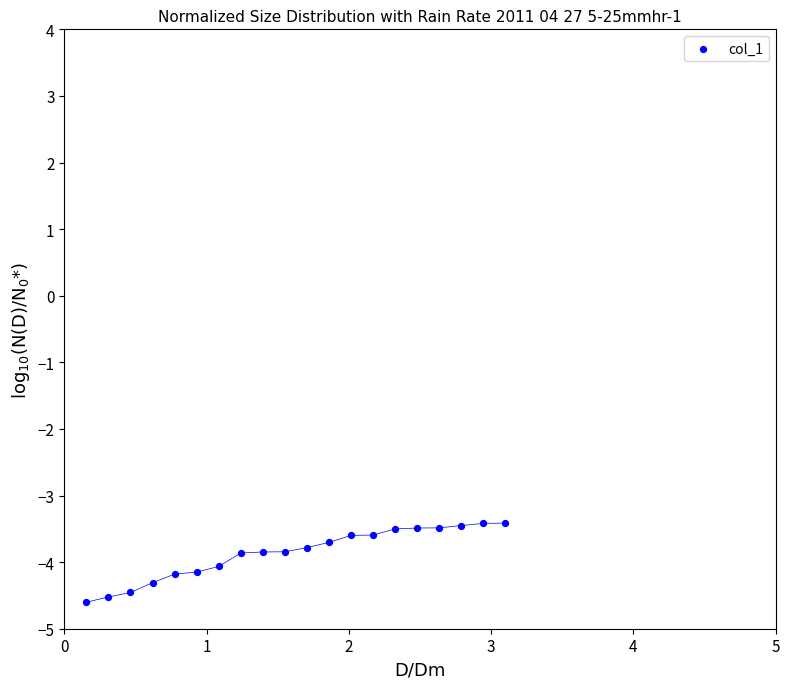

What is the range of Y values (max minus min)?

1.2